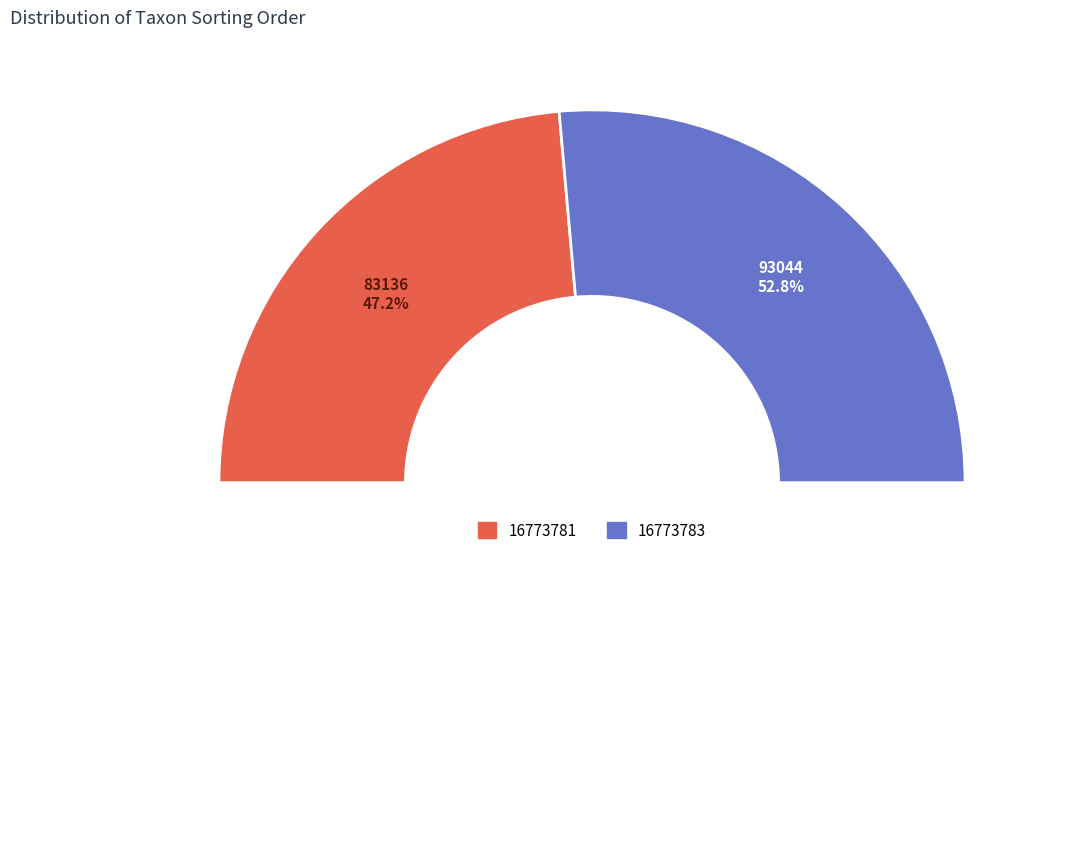

What is the change in value from 16773781 to 16773783?

+9908